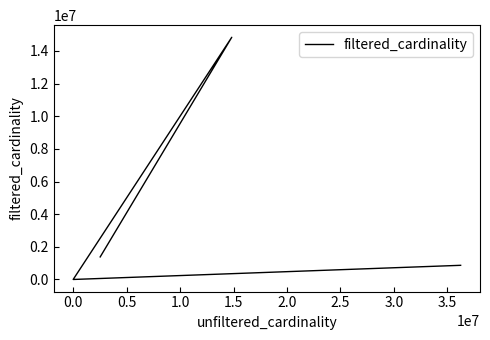

Count the number of data series in this chart.

1